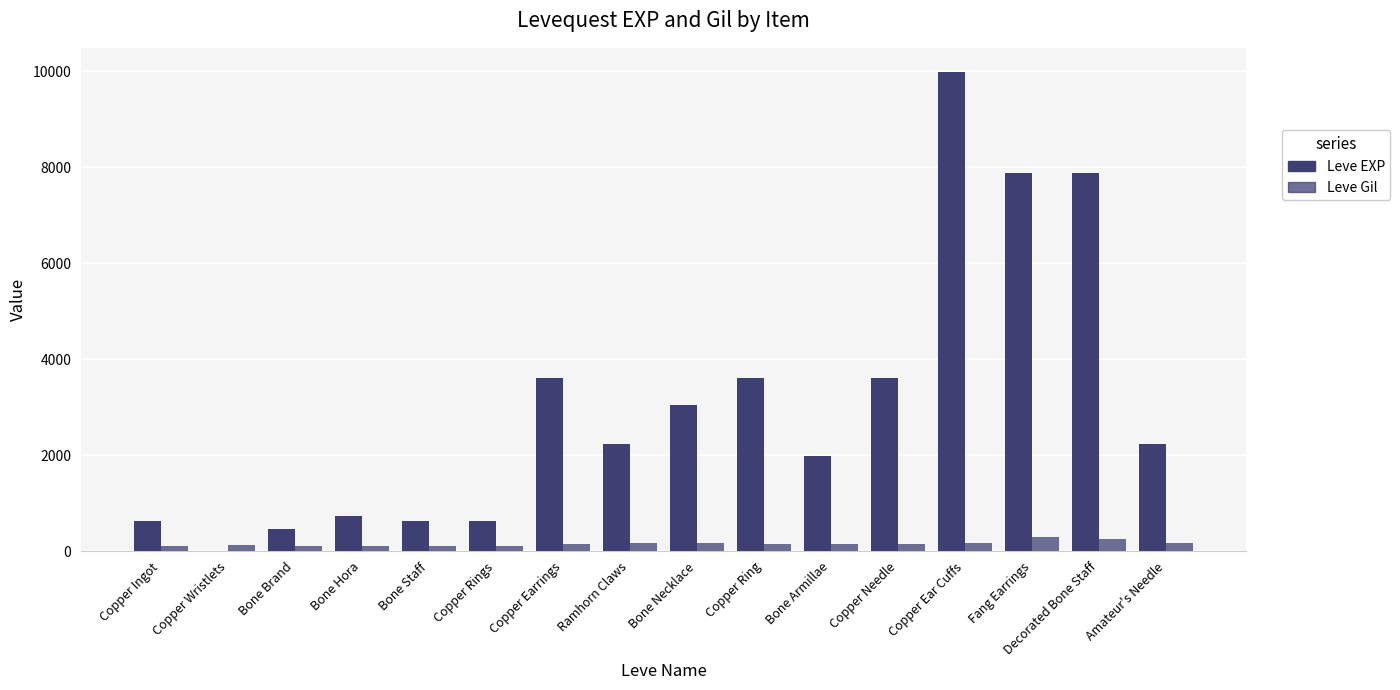

How many series are shown in this chart?

2